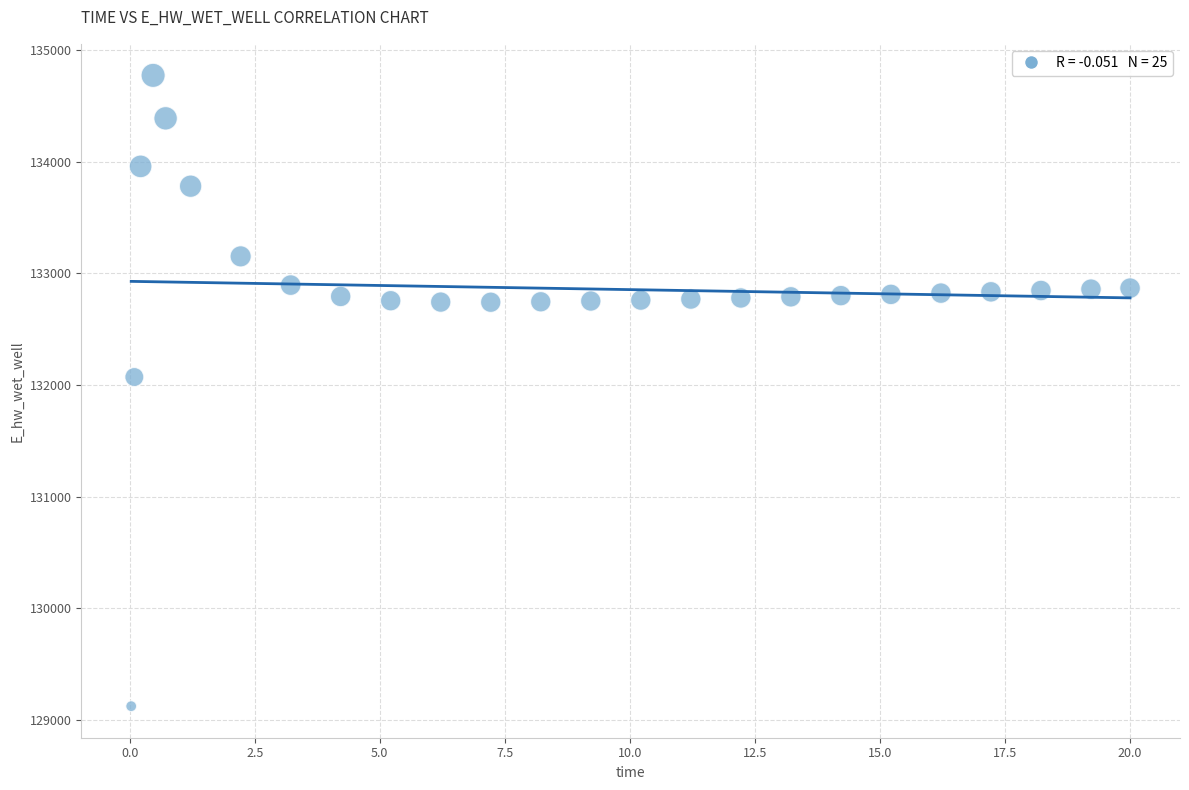

What is the range of X values (max minus min)?

20.0